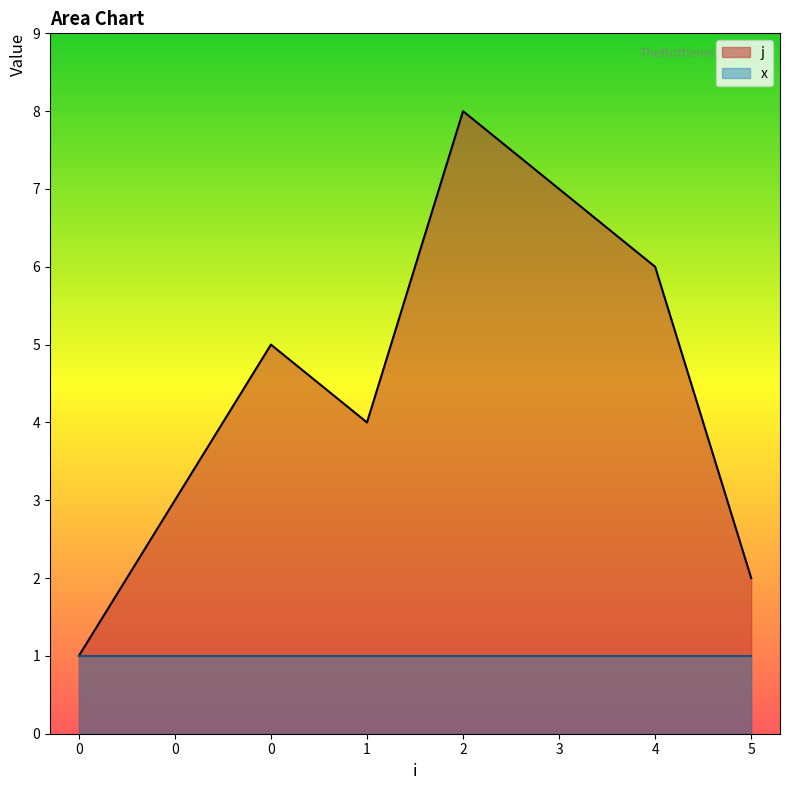

List the labels in order of value, largest first.

2, 3, 4, 0, 1, 0, 5, 0